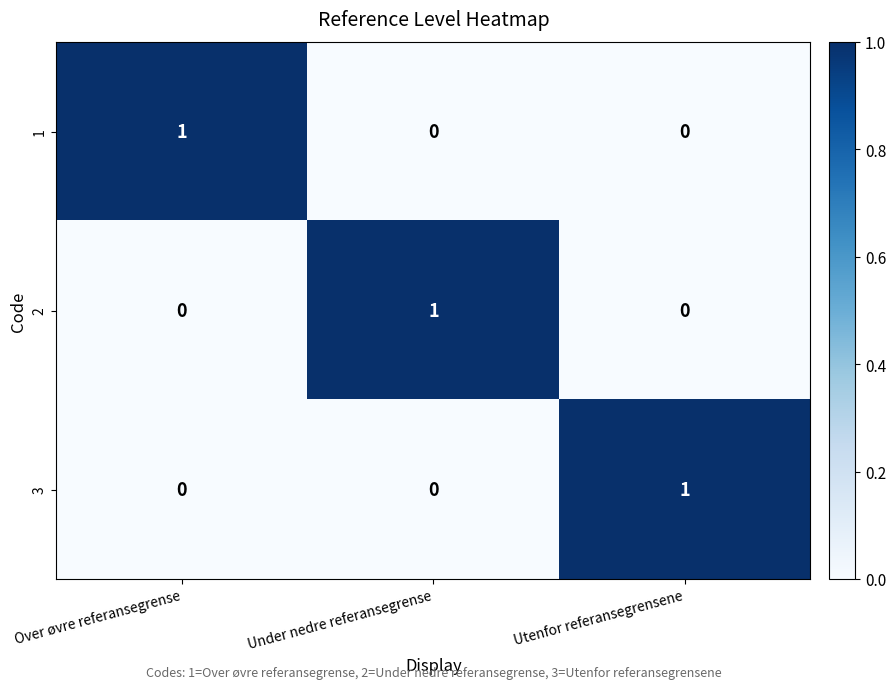

Reading left to right, what are all the values shown in this chart?

1: Over øvre referansegrense=1	Under nedre referansegrense=0	Utenfor referansegrensene=0
2: Over øvre referansegrense=0	Under nedre referansegrense=1	Utenfor referansegrensene=0
3: Over øvre referansegrense=0	Under nedre referansegrense=0	Utenfor referansegrensene=1